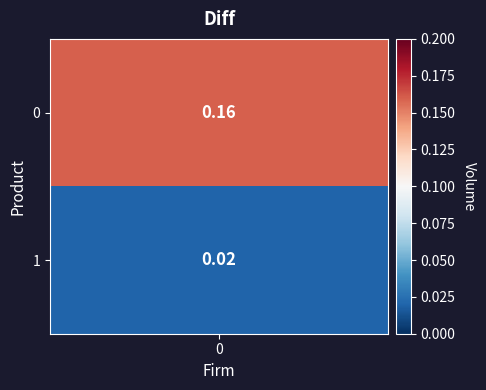

What is the maximum value shown in the chart?

0.2